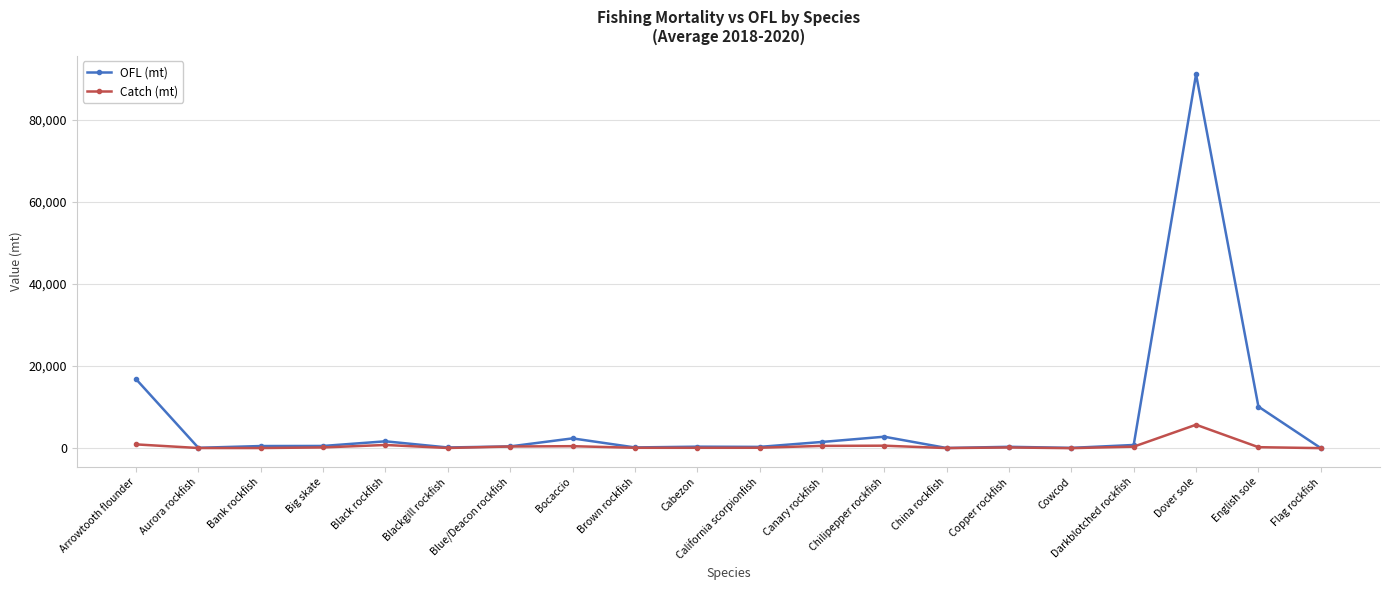

At which category is the sum across all series the highest?

Dover sole